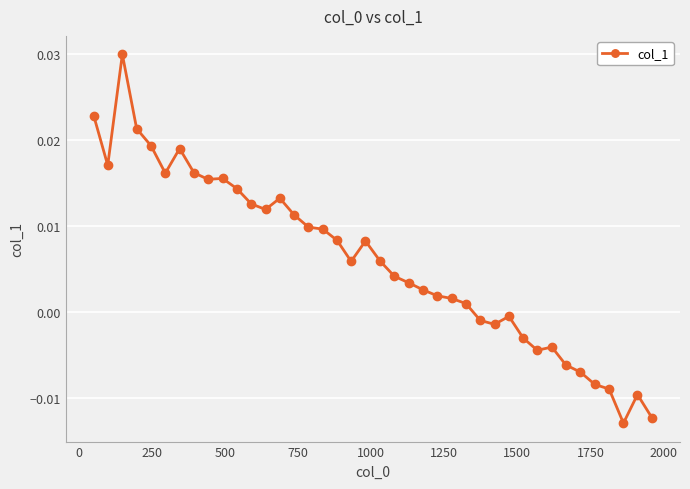

True or false: there are more than 0 points higher than both neighbors.

True